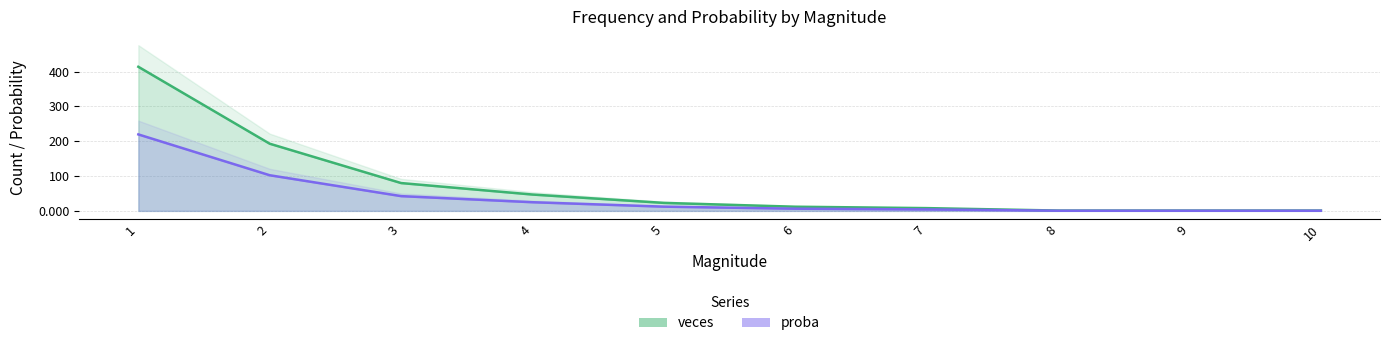

Is it true that proba equals 4.2 at 7?

True